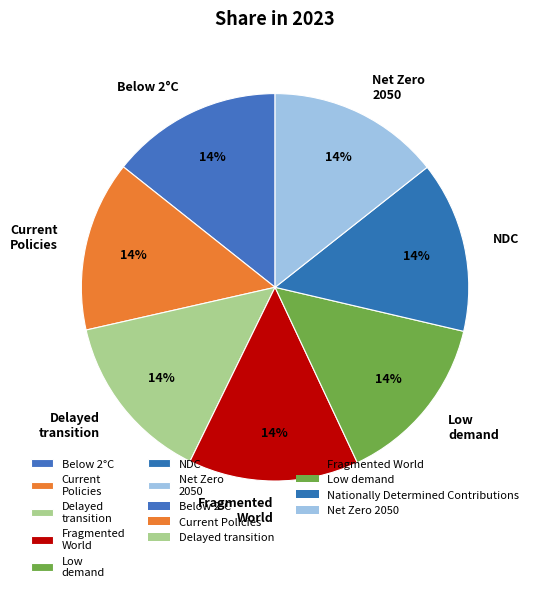

Do Net Zero 2050 and Below 2°C together represent more than half of the pie?

No